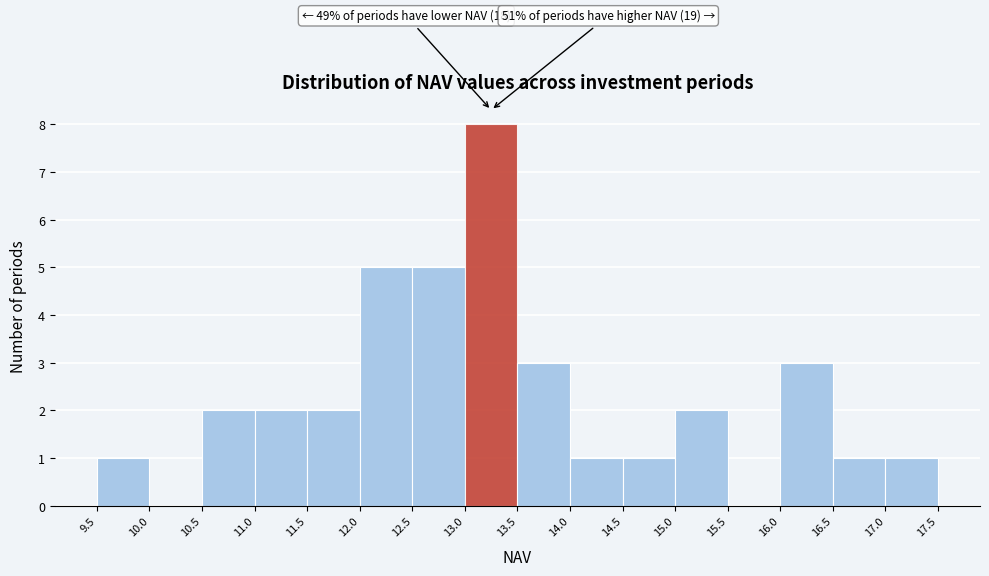

Which range on the x-axis has the tallest bar?

13.0 to 13.5